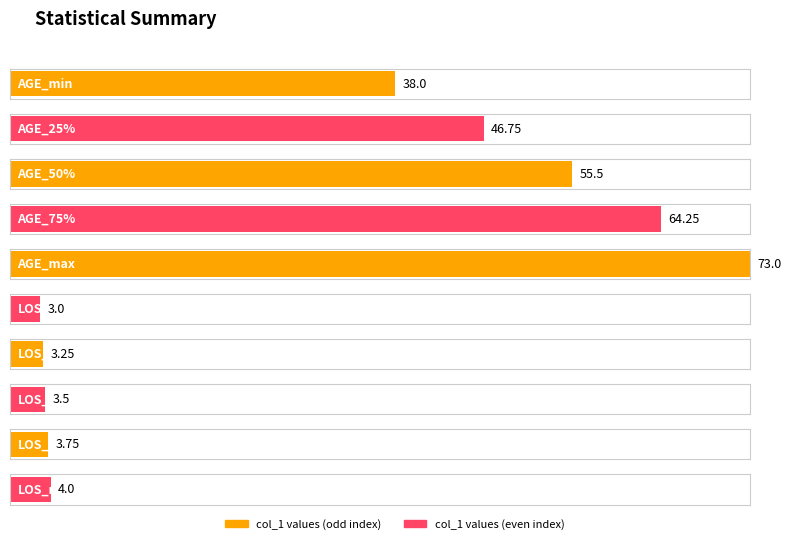

Is it true that the value at AGE_25% is 72.3?

False